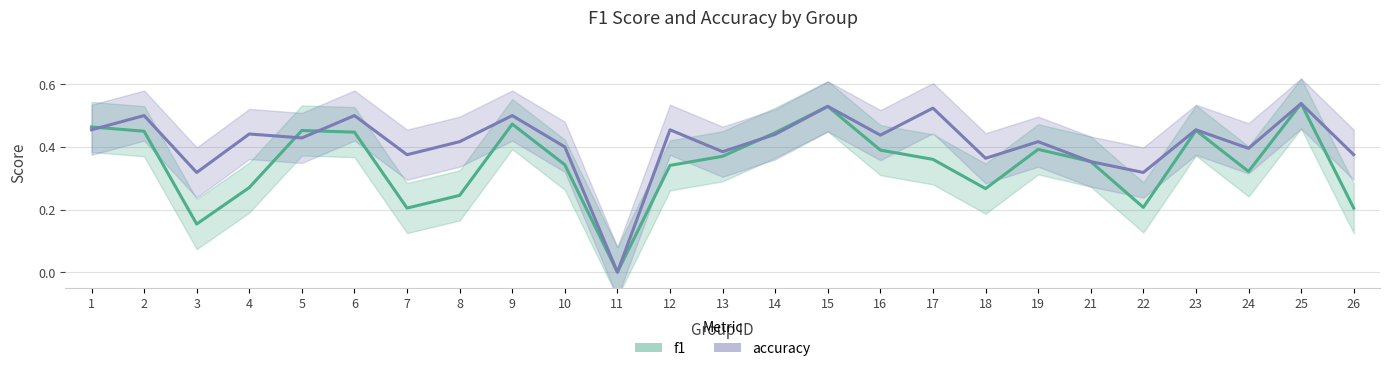

Reading left to right, list all the values displayed in this chart.

f1: 1=0.5	2=0.5	3=0.2	4=0.3	5=0.5	6=0.4	7=0.2	8=0.2	9=0.5	10=0.3	11=0.0	12=0.3	13=0.4	14=0.4	15=0.5	16=0.4	17=0.4	18=0.3	19=0.4	21=0.4	22=0.2	23=0.5	24=0.3	25=0.5	26=0.2
accuracy: 1=0.5	2=0.5	3=0.3	4=0.4	5=0.4	6=0.5	7=0.4	8=0.4	9=0.5	10=0.4	11=0.0	12=0.5	13=0.4	14=0.4	15=0.5	16=0.4	17=0.5	18=0.4	19=0.4	21=0.4	22=0.3	23=0.5	24=0.4	25=0.5	26=0.4